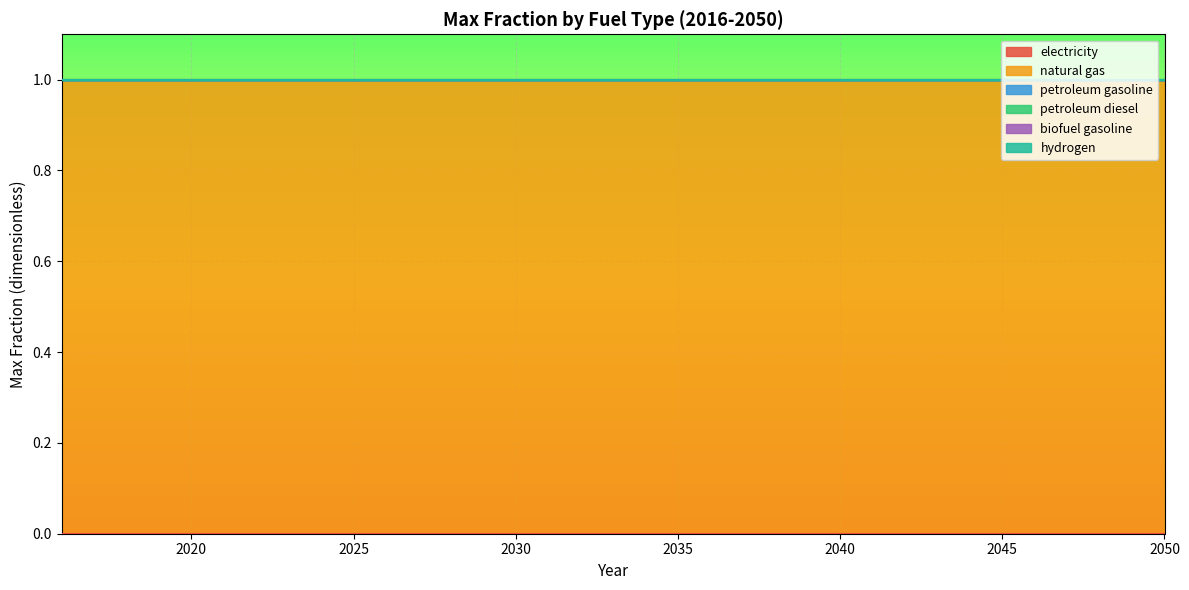

What is the average value of the natural gas series?

1